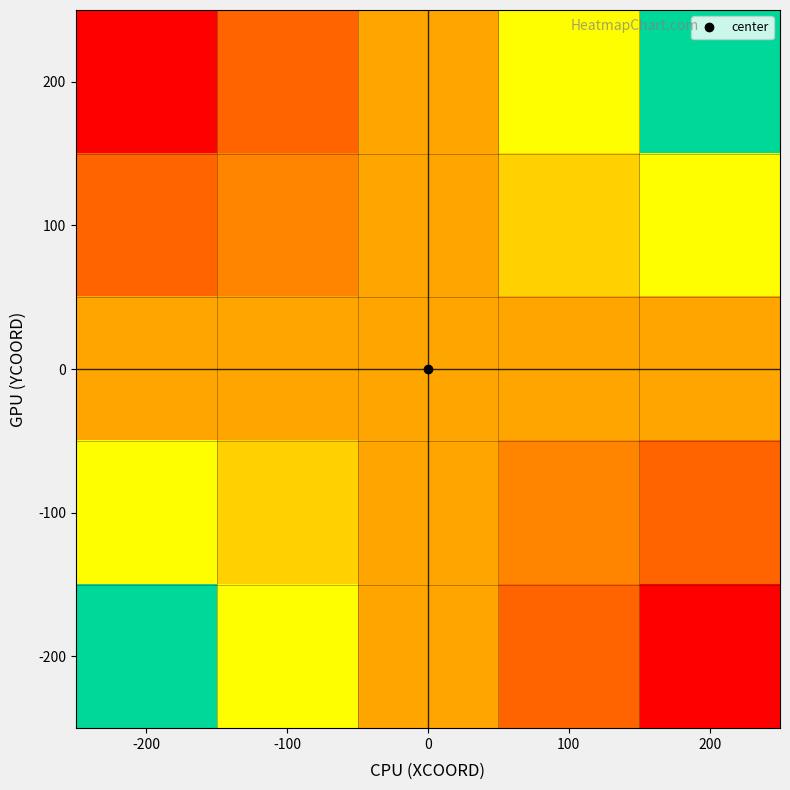

Reading left to right, what are all the values shown in this chart?

200: -200=0.0	-100=0.2	0=0.5	100=0.7	200=1.0
100: -200=0.2	-100=0.4	0=0.5	100=0.6	200=0.7
0: -200=0.5	-100=0.5	0=0.5	100=0.5	200=0.5
-100: -200=0.7	-100=0.6	0=0.5	100=0.4	200=0.2
-200: -200=1.0	-100=0.7	0=0.5	100=0.2	200=0.0